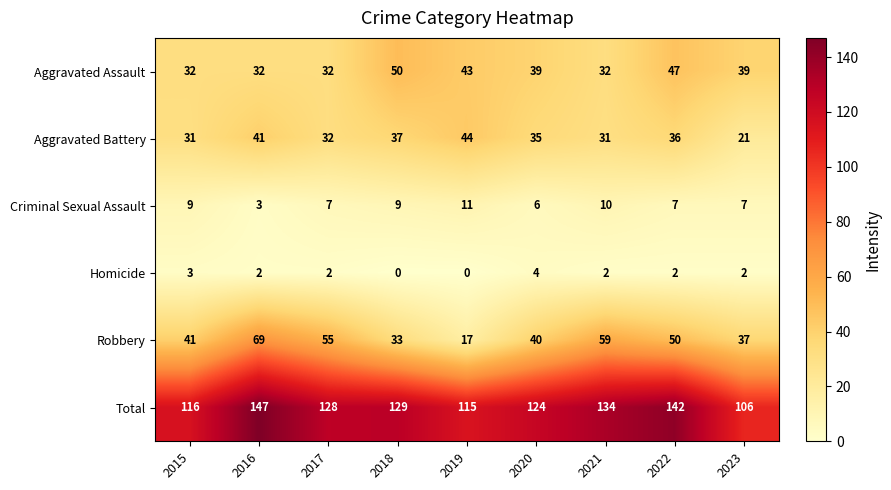

Which series has the largest range (max minus min)?

Robbery